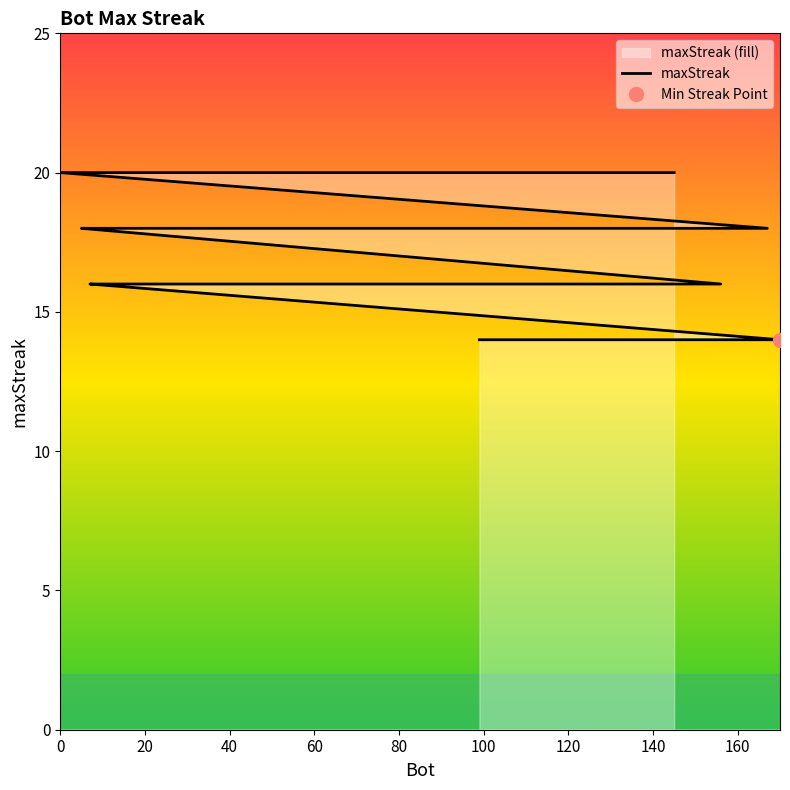

Is it true that the value at 20 is 21?

False